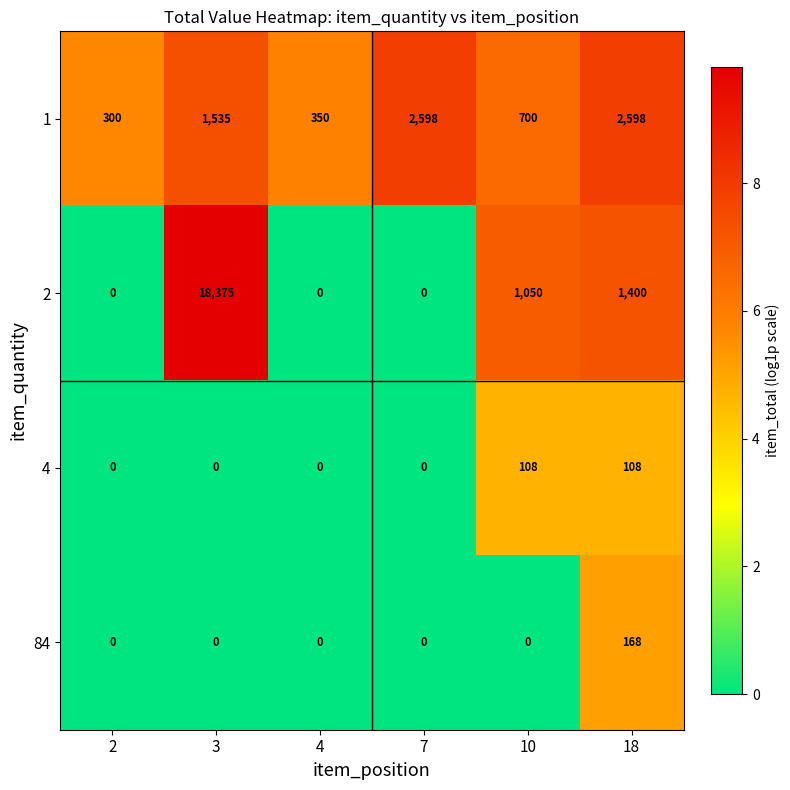

Which series has the largest range (max minus min)?

2